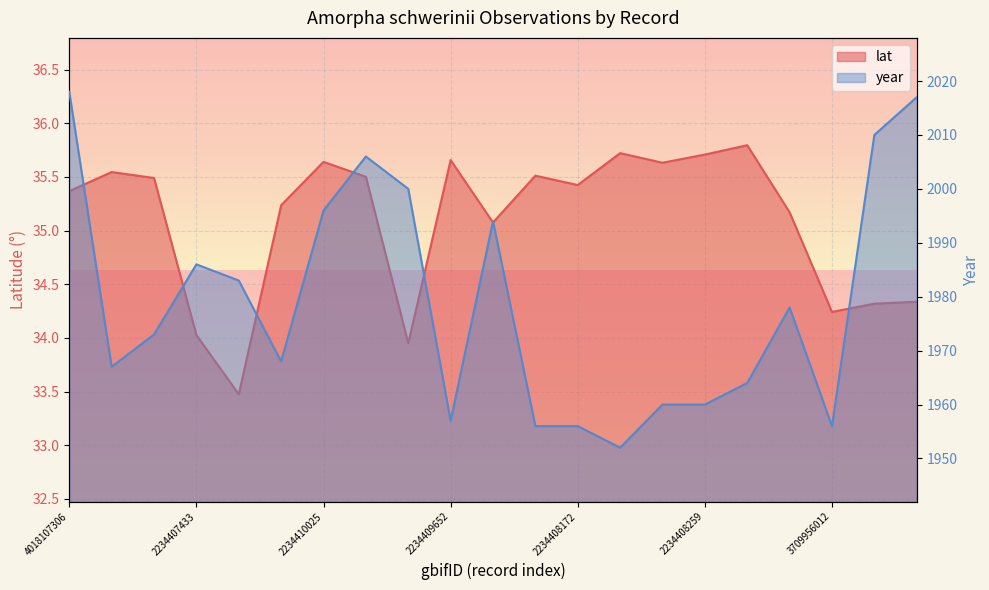

What value does the year series have at 2234407433?

1986.0